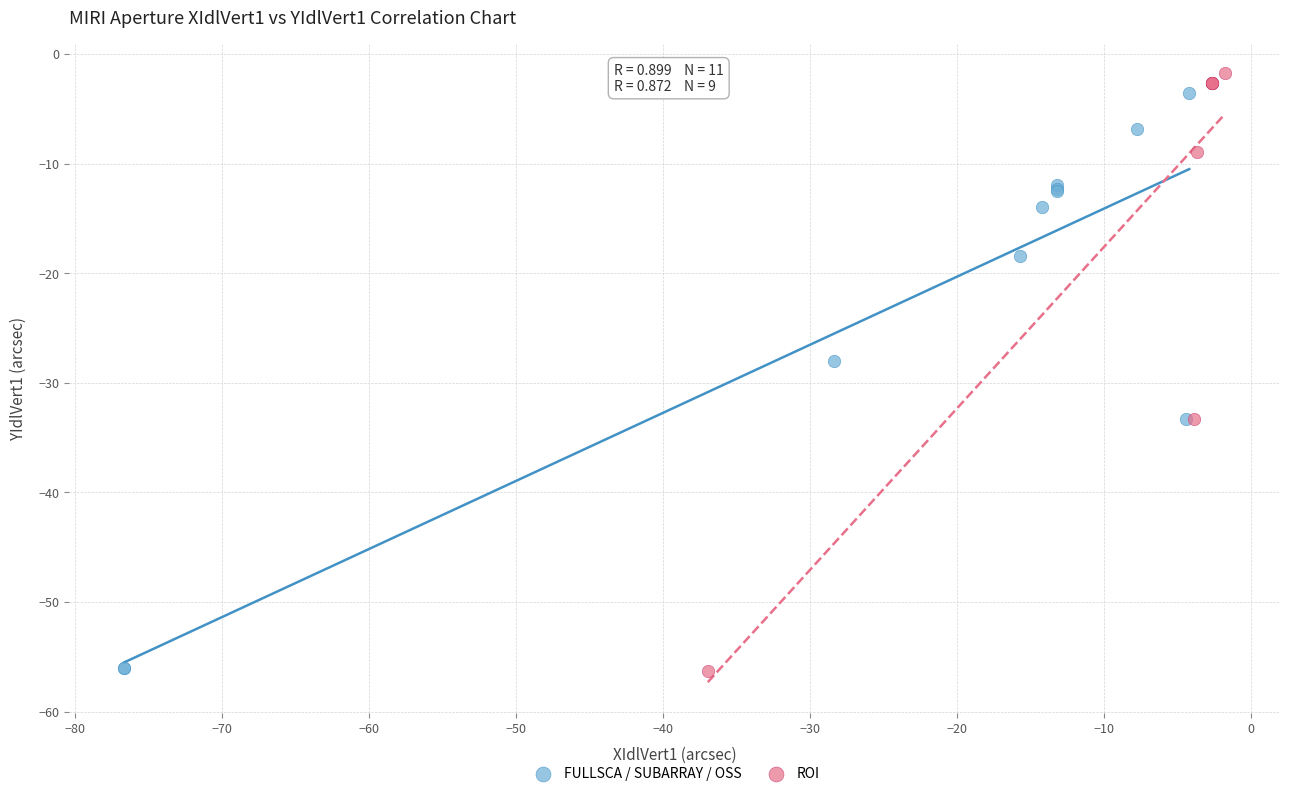

Which series has the largest Y range (max minus min)?

ROI